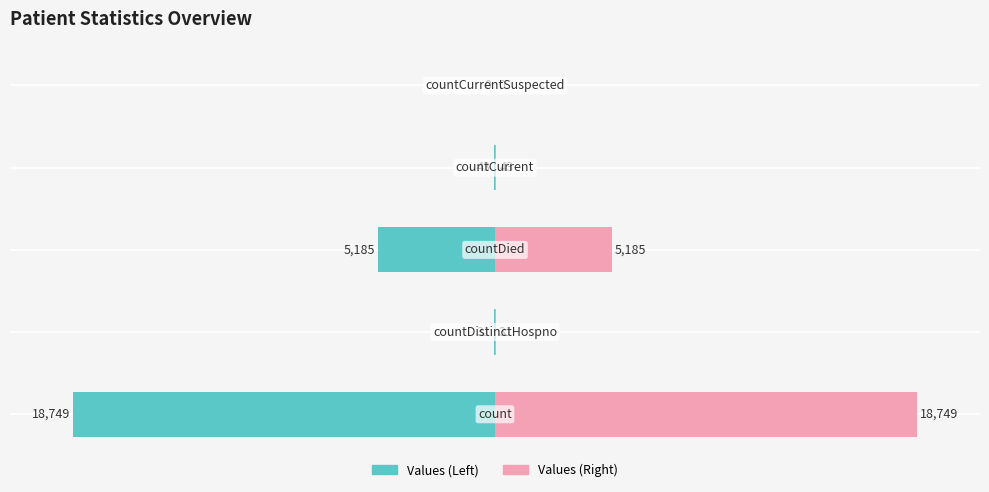

Which series has the widest spread of values?

Values (Left)